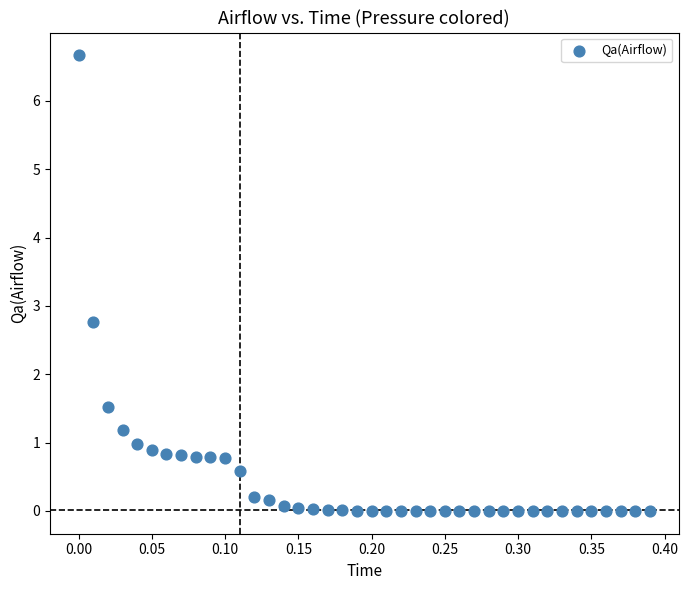

What Y value in the scatter plot is closest to 3?

2.8